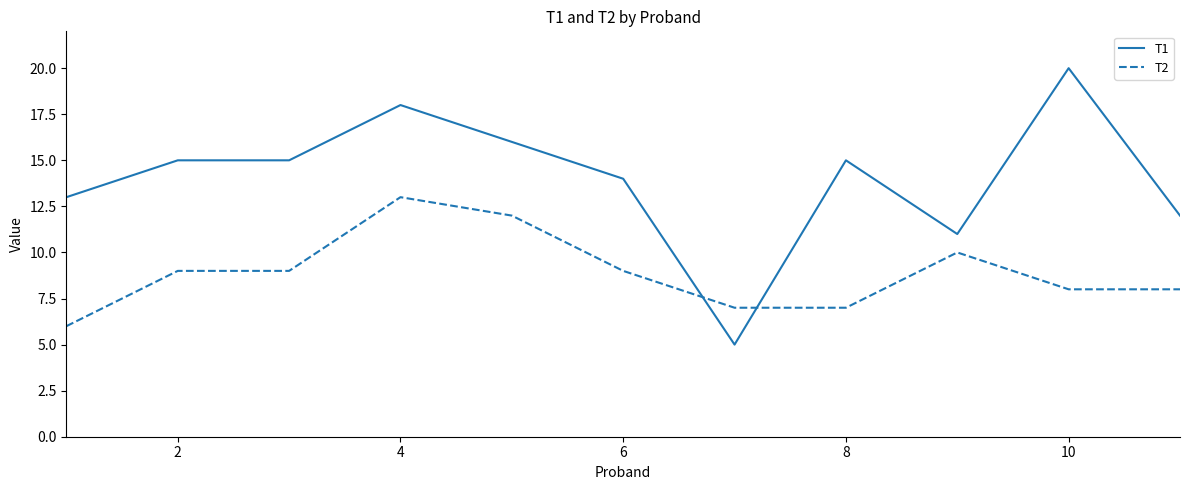

Which series has the widest spread of values?

T1